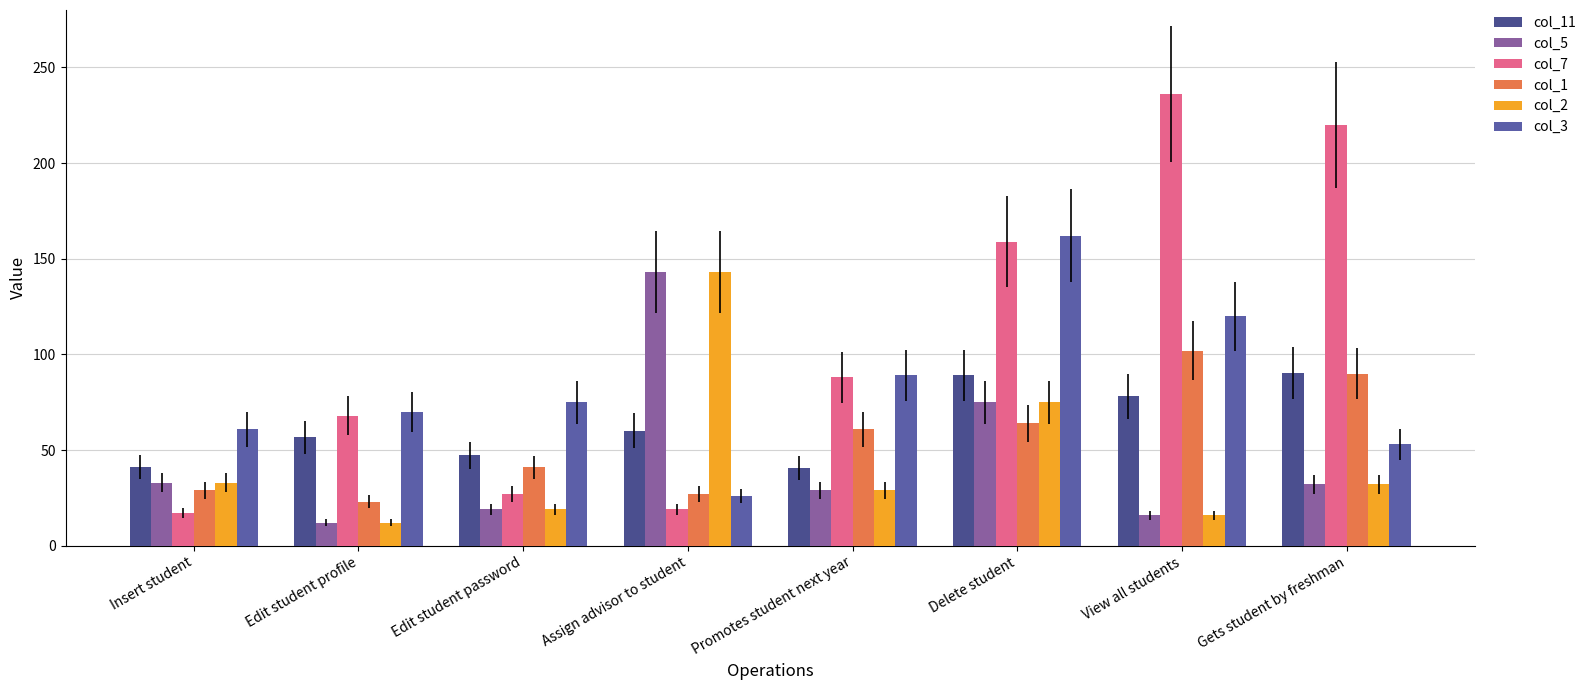

What is the sum of the col_3 values at View all students and Promotes student next year?

209.0